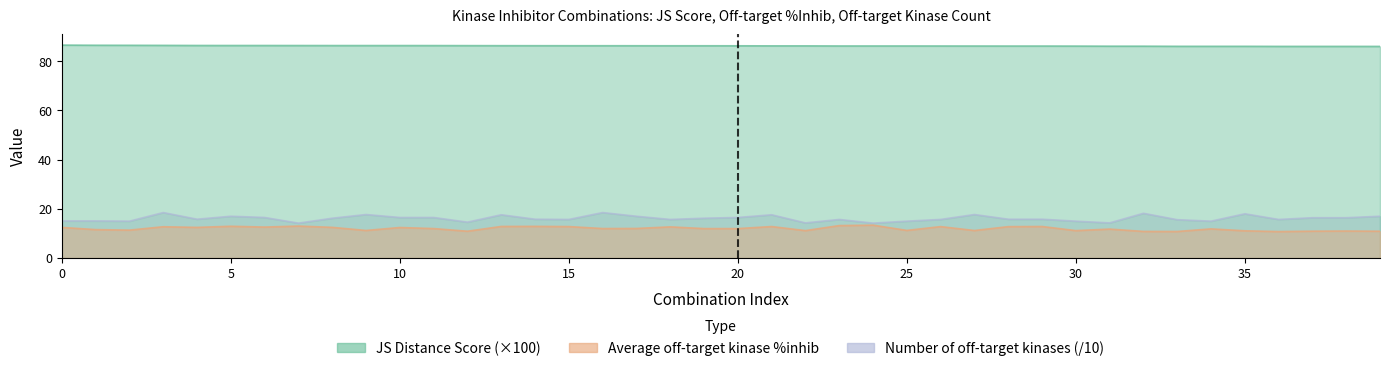

How many lines are shown in the chart?

3